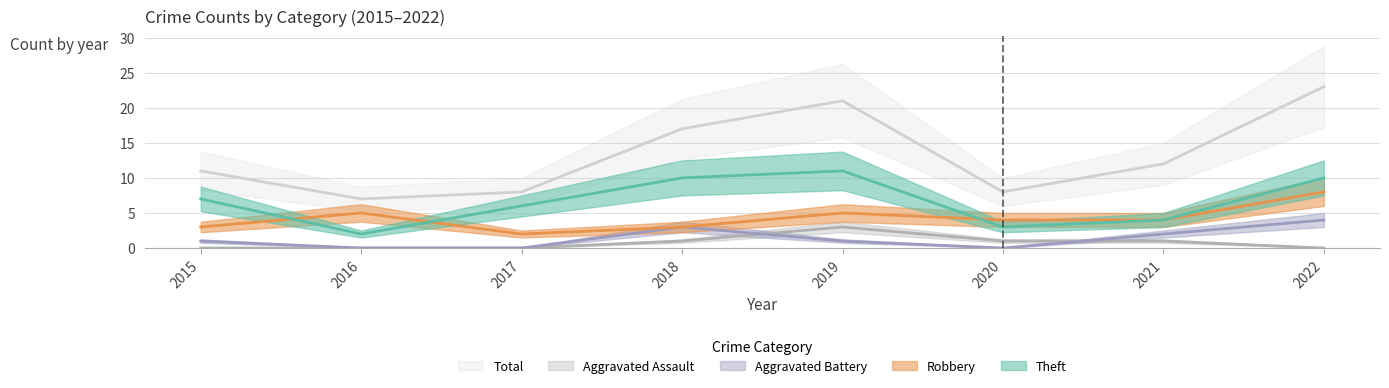

The Total series shows 23 at 2022. True or false?

True